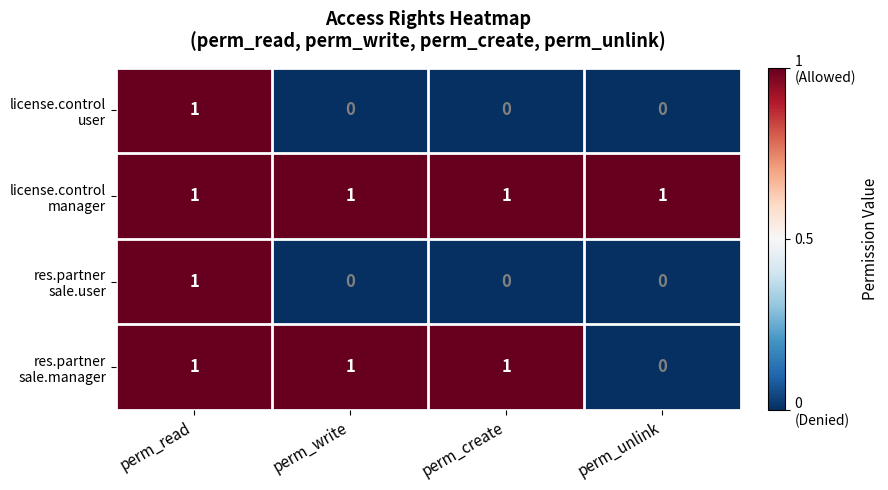

At how many categories does at least one series exceed 0?

4